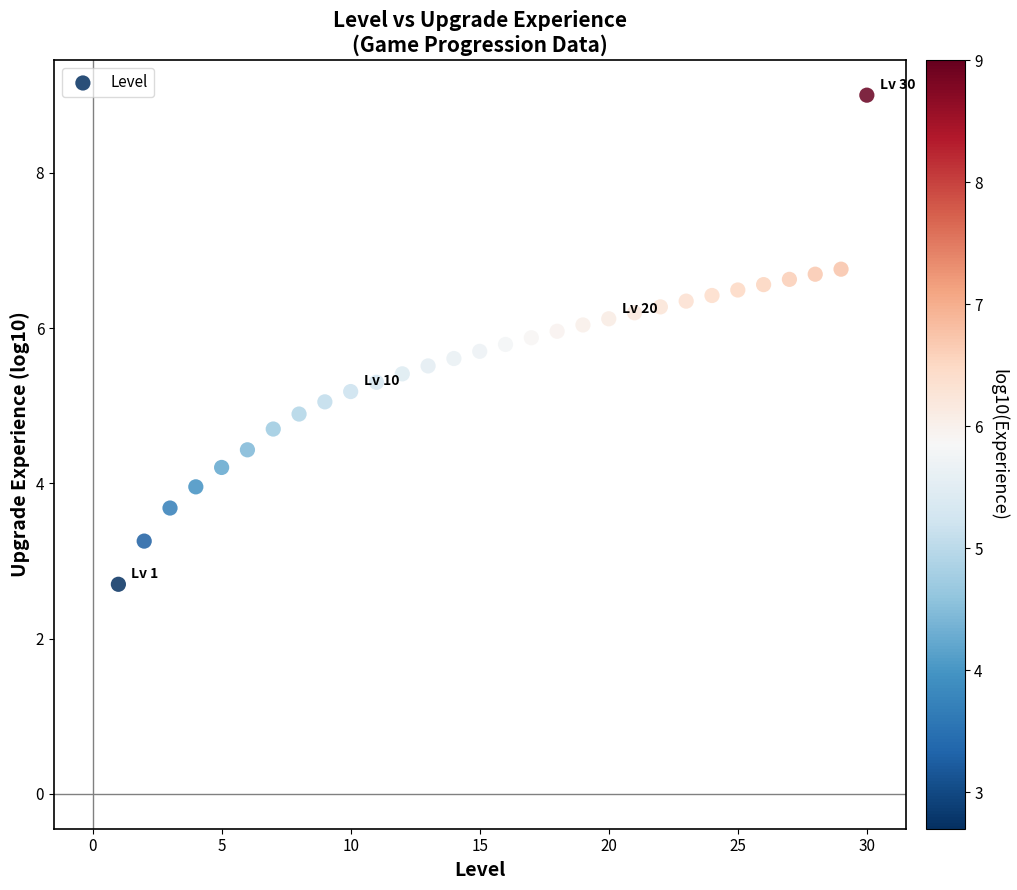

What is the range of Y values (max minus min)?

6.3